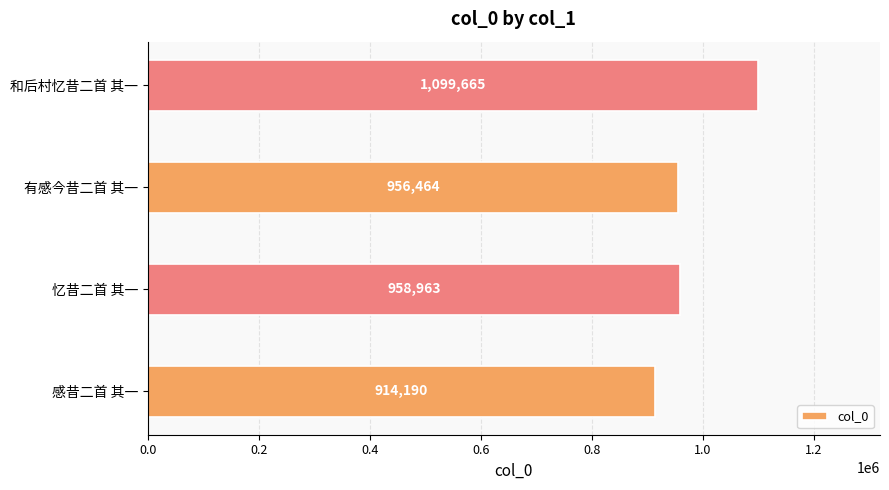

Which label corresponds to the largest value in the chart?

和后村忆昔二首 其一